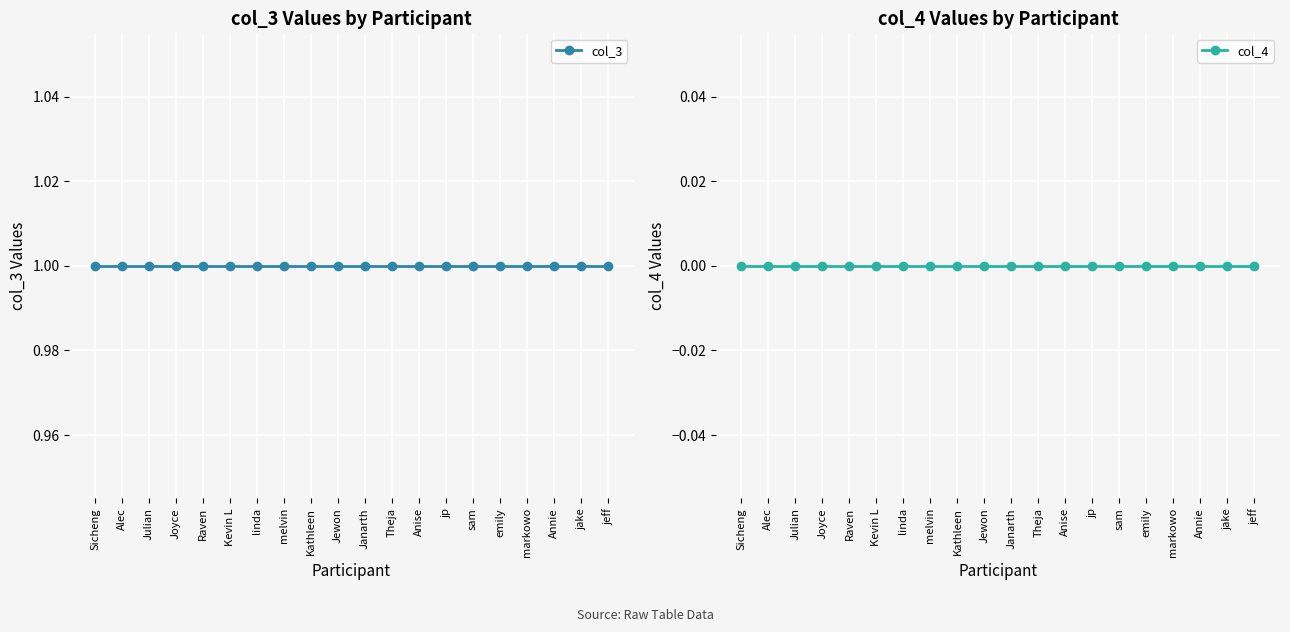

Which label corresponds to the largest value in the chart?

Sicheng